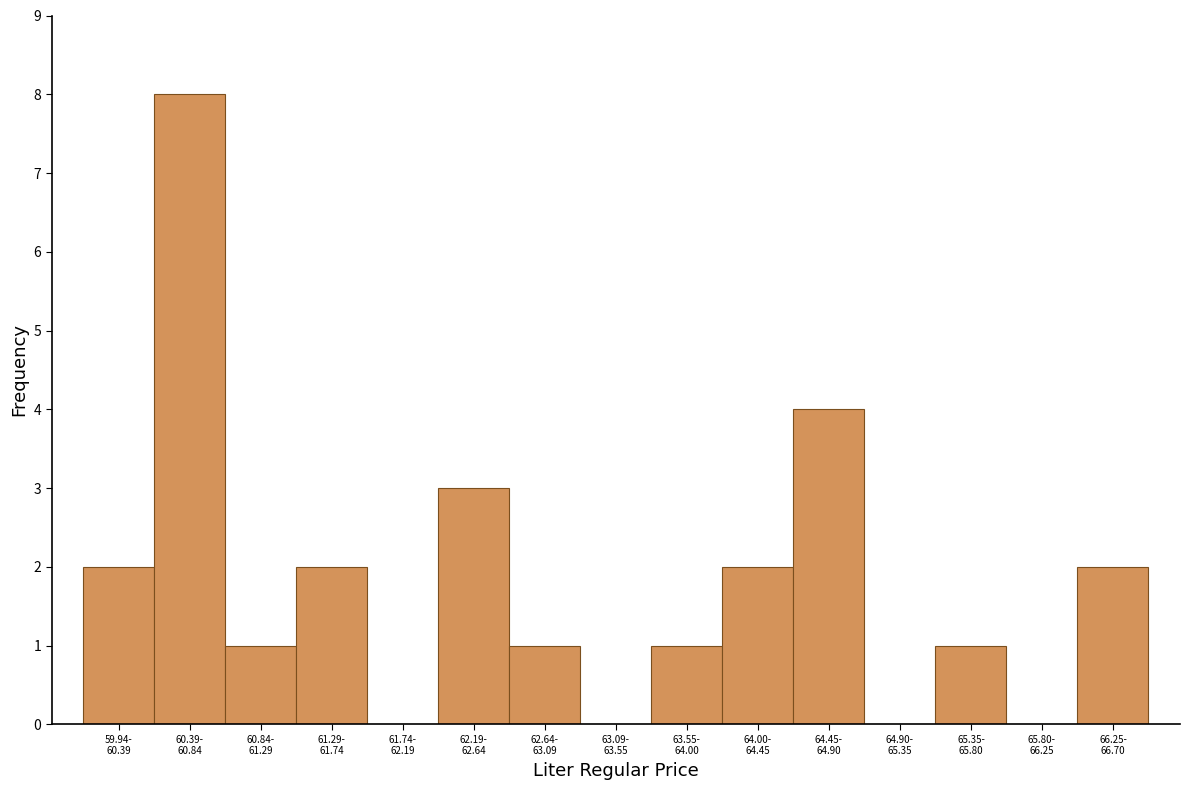

What is the sum of all values?

27